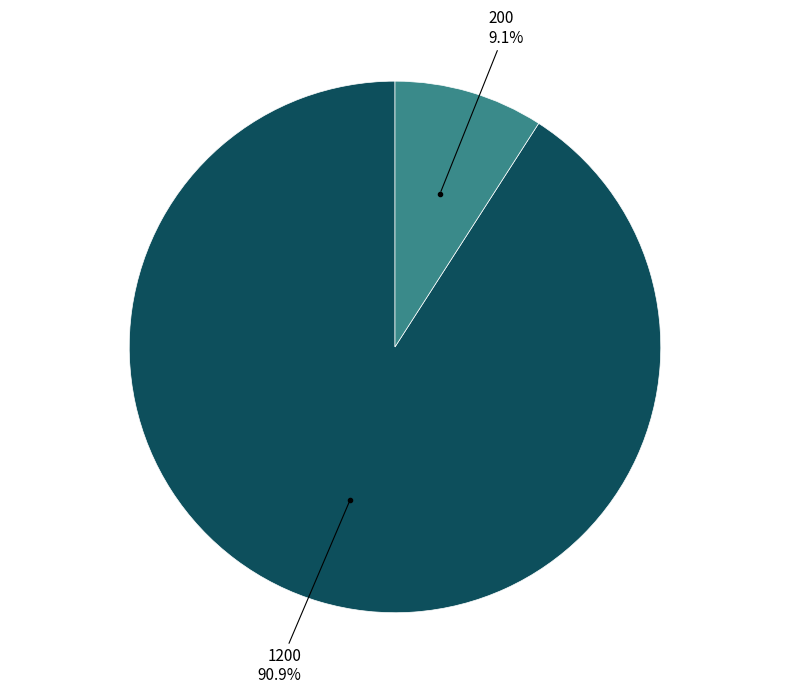

Does any single category account for the majority?

Yes